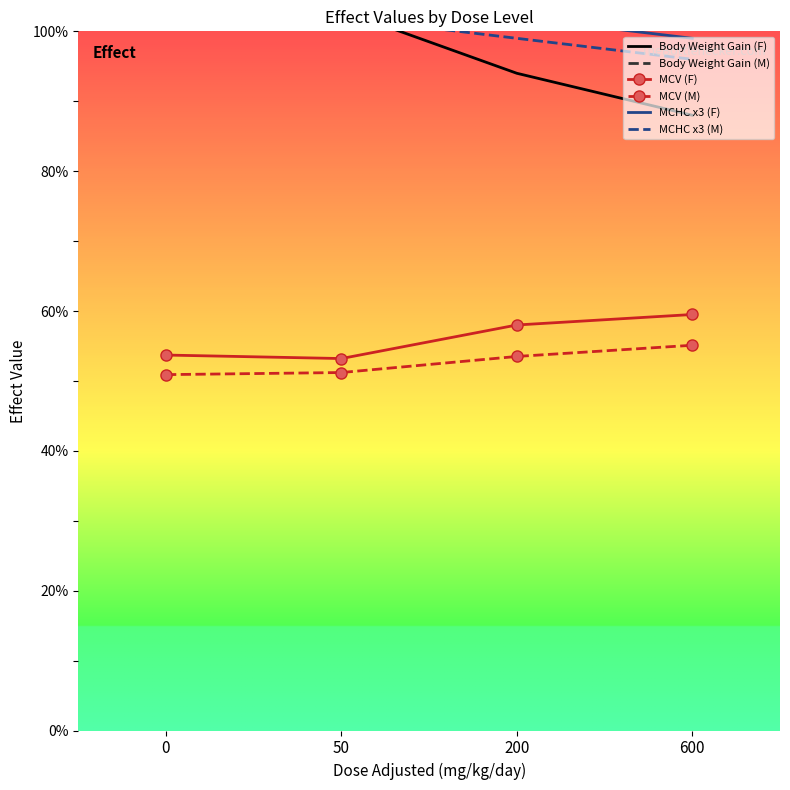

What is the total value across all series at 0?

688.6